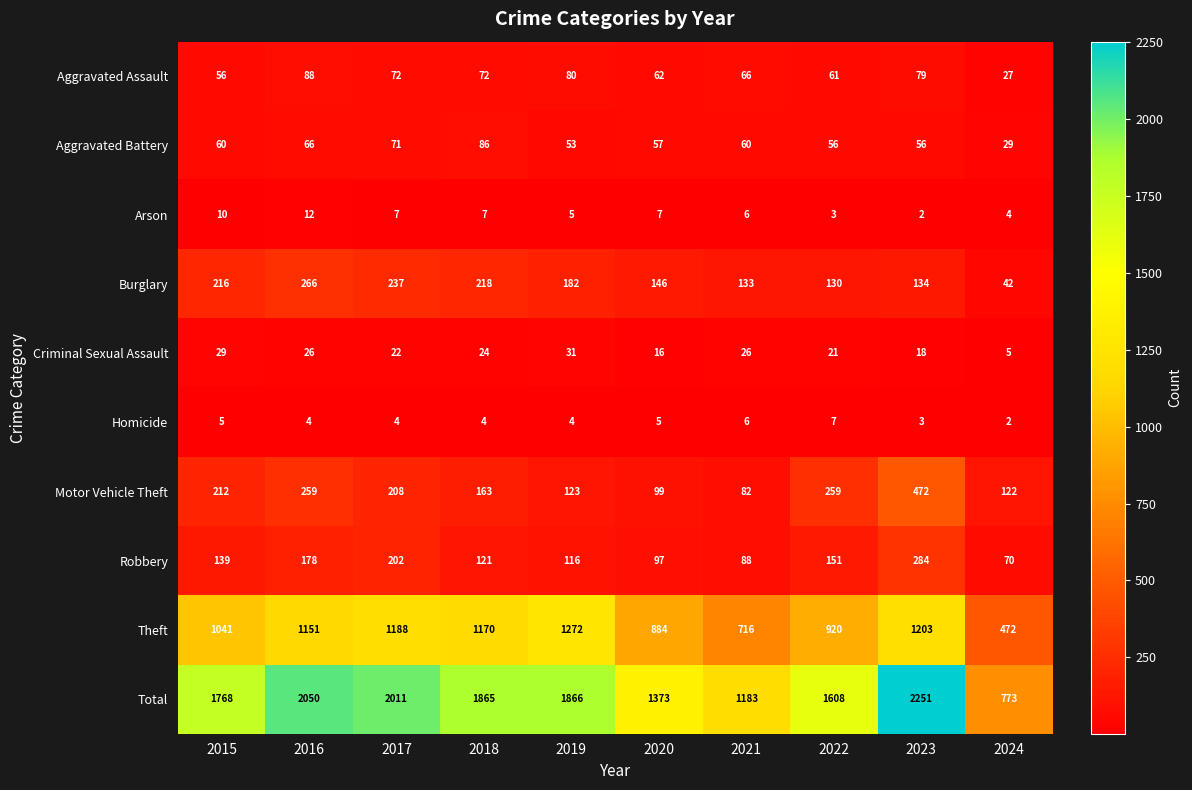

At which label is Burglary closest to 154?

2020